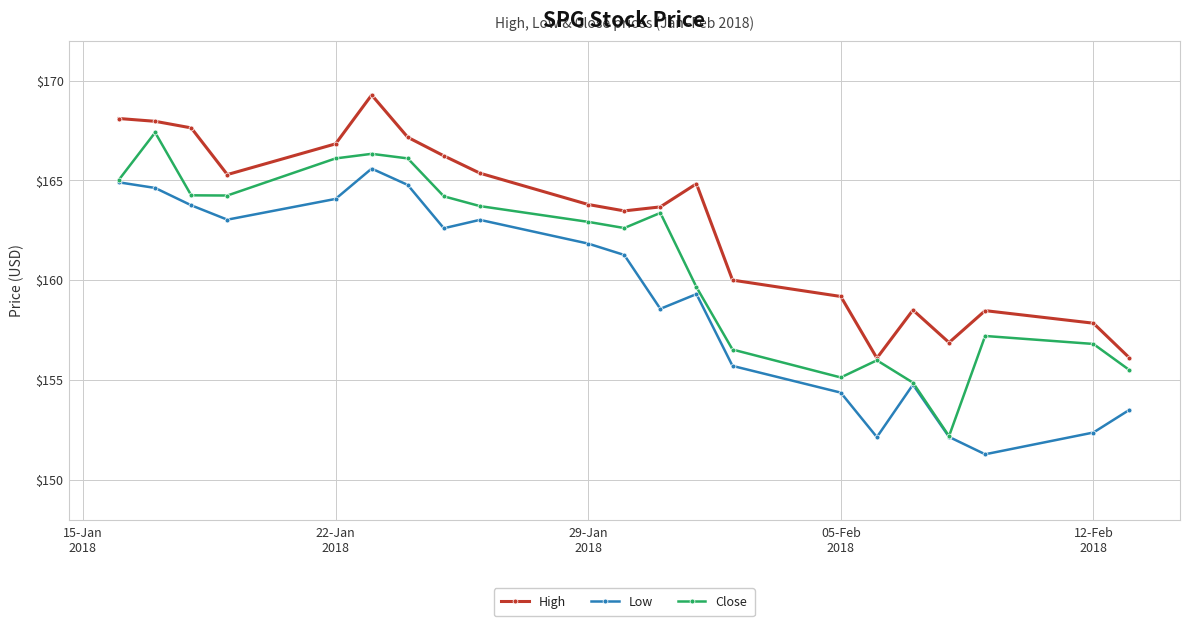

What is the lowest value of the Close series?

152.2